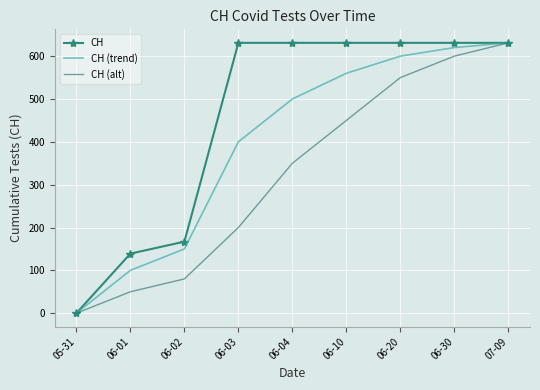

Rank the series at 06-03 from highest to lowest value.

CH, CH (trend), CH (alt)